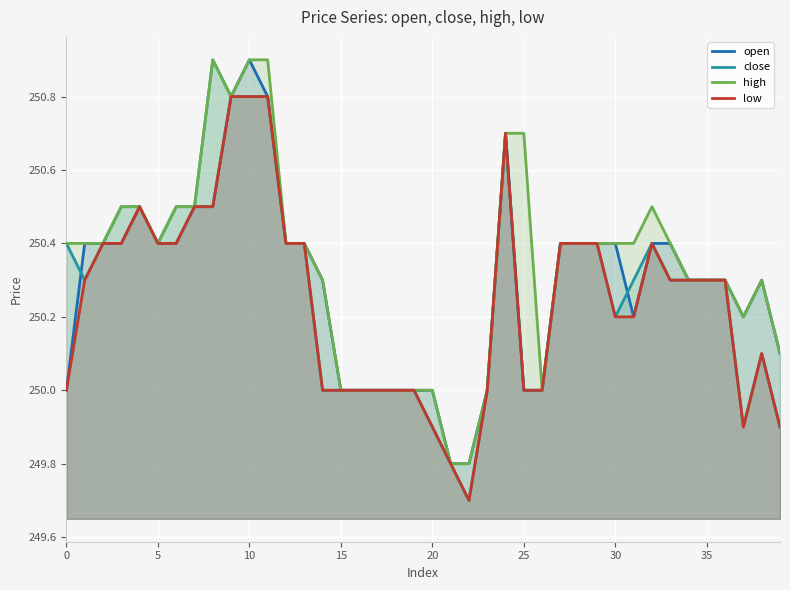

True or false: high and open intersect in this chart.

False